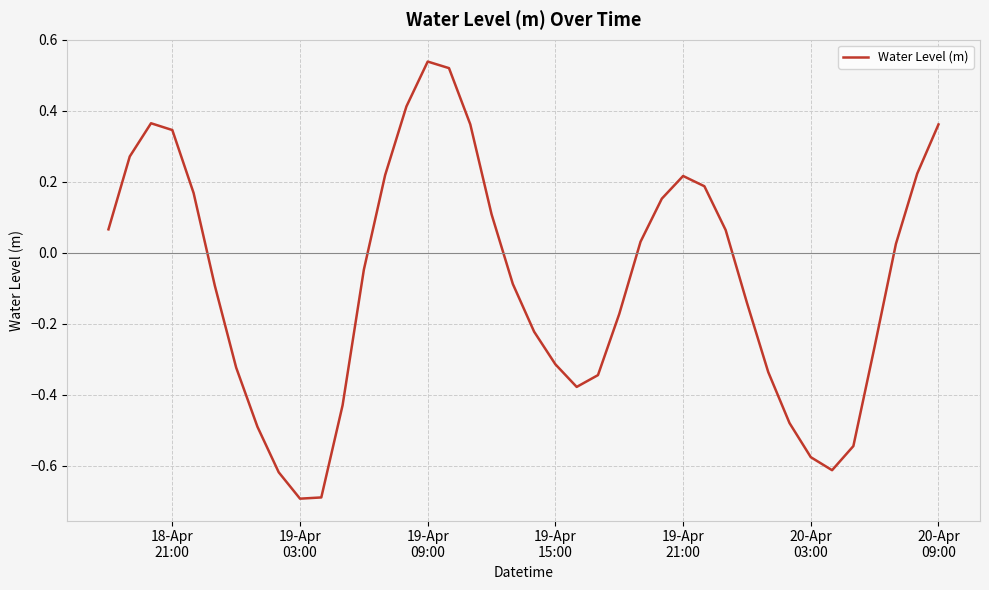

What is the smallest value displayed?

-0.7